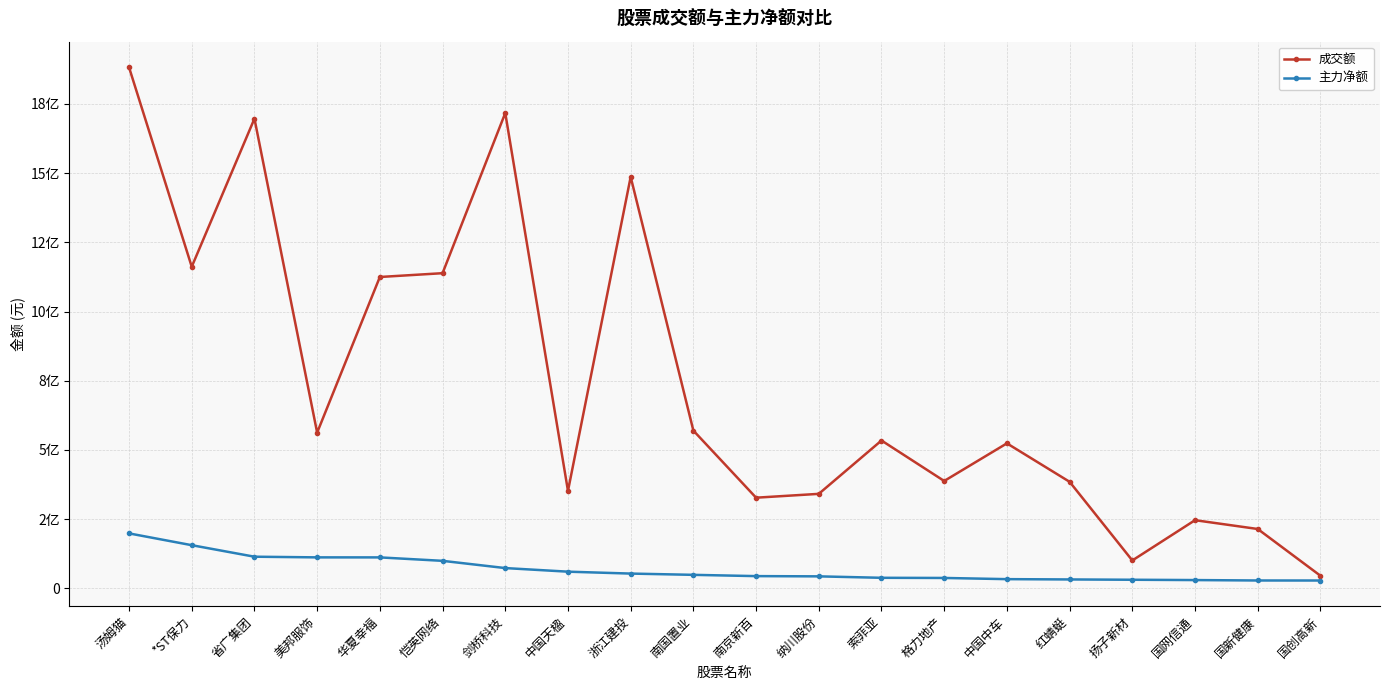

Reading right to left, transcribe all the data shown in this chart.

成交额: 国创高新=45714249	国新健康=214596180	国网信通=246405892	扬子新材=100945962	红蜻蜓=385012877	中国中车=523960692	格力地产=387989280	索菲亚=534235807	纳川股份=341506084	南京新百=327654521	南国置业=569996091	浙江建投=1486356519	中国天楹=352222575	剑桥科技=1717159070	恺英网络=1138604347	华夏幸福=1124866315	美邦服饰=562779038	省广集团=1696804981	*ST保力=1161888717	汤姆猫=1882204295
主力净额: 国创高新=28480922	国新健康=28577452	国网信通=30093305	扬子新材=31233891	红蜻蜓=32329018	中国中车=33437904	格力地产=37716574	索菲亚=38291195	纳川股份=43510629	南京新百=44360387	南国置业=48959782	浙江建投=53531501	中国天楹=60409335	剑桥科技=73415884	恺英网络=99544595	华夏幸福=111985534	美邦服饰=112073301	省广集团=114472921	*ST保力=156078316	汤姆猫=198676284